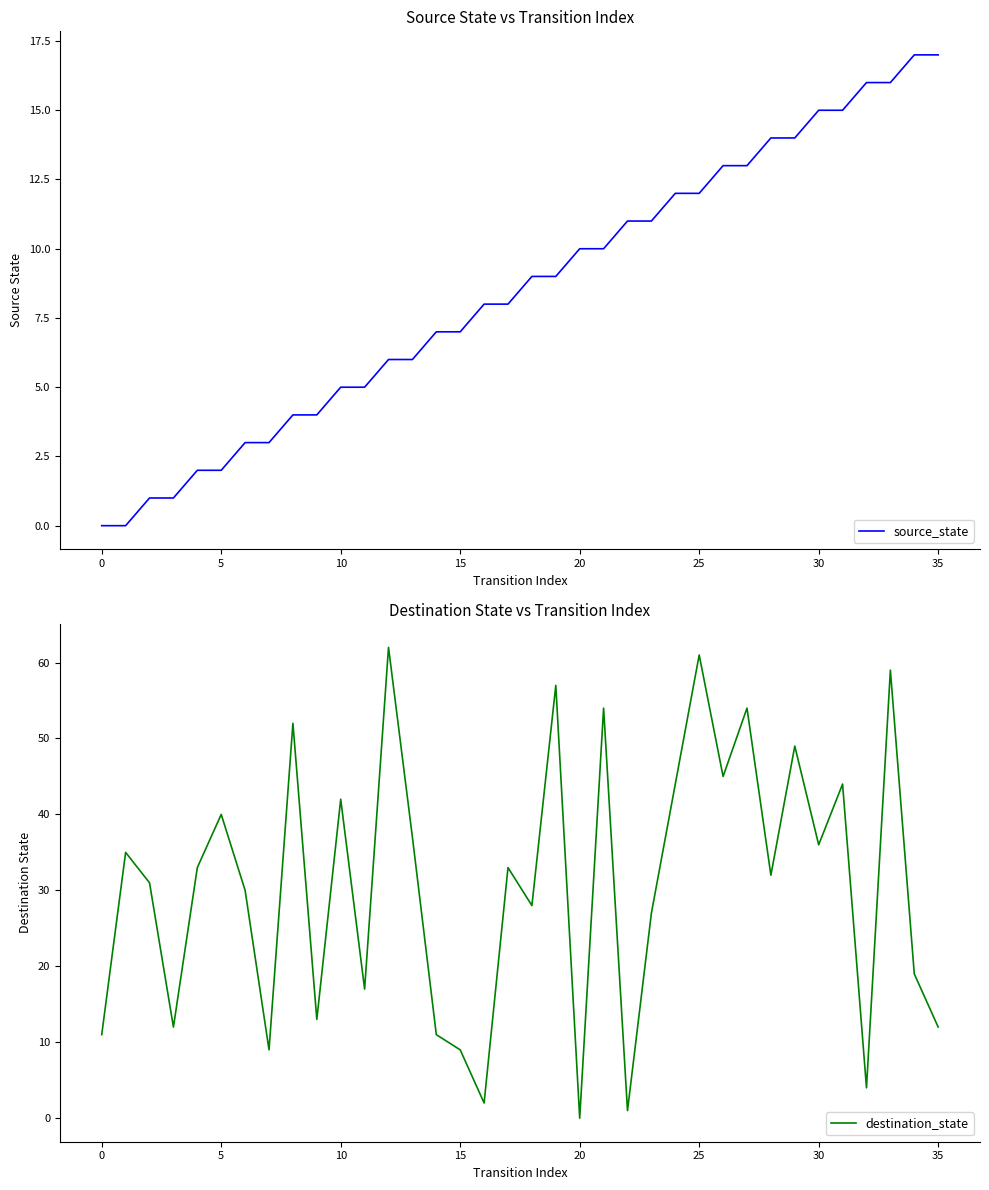

True or false: source_state and destination_state intersect in this chart.

True